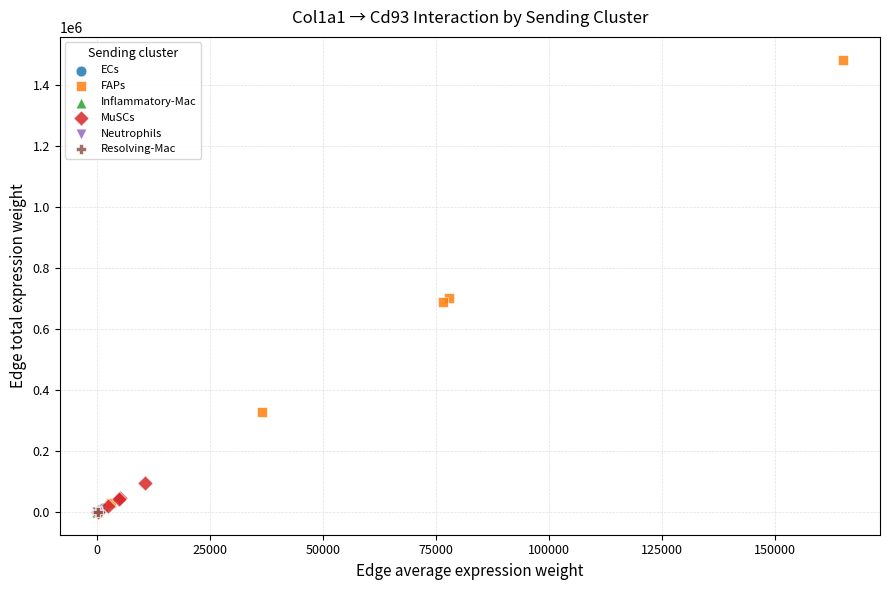

Which series reaches the maximum Y coordinate?

FAPs